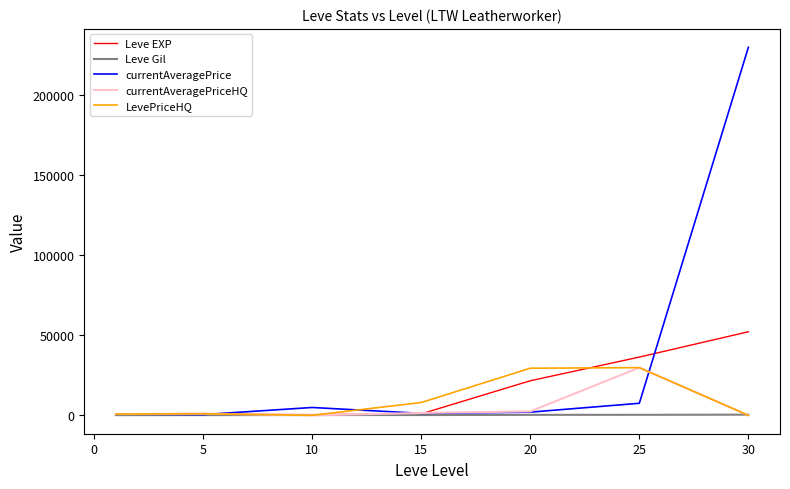

Which series has the largest range (max minus min)?

currentAveragePrice